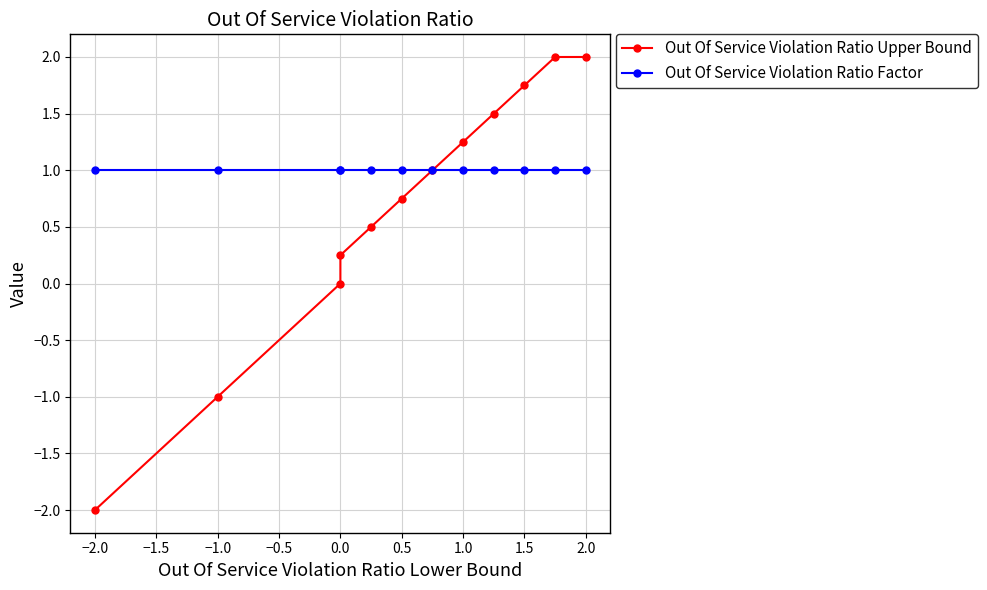

What is the value of the Out Of Service Violation Ratio Factor point at the 12th from the left?

1.0